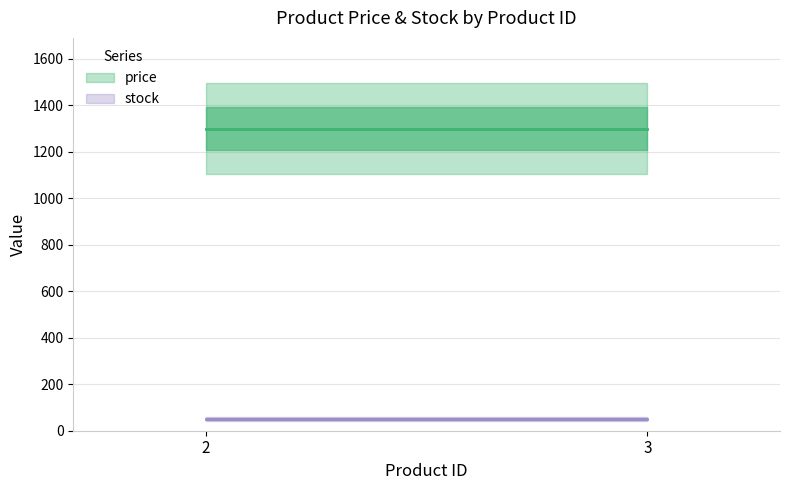

What are all the series names shown in the legend?

price, stock